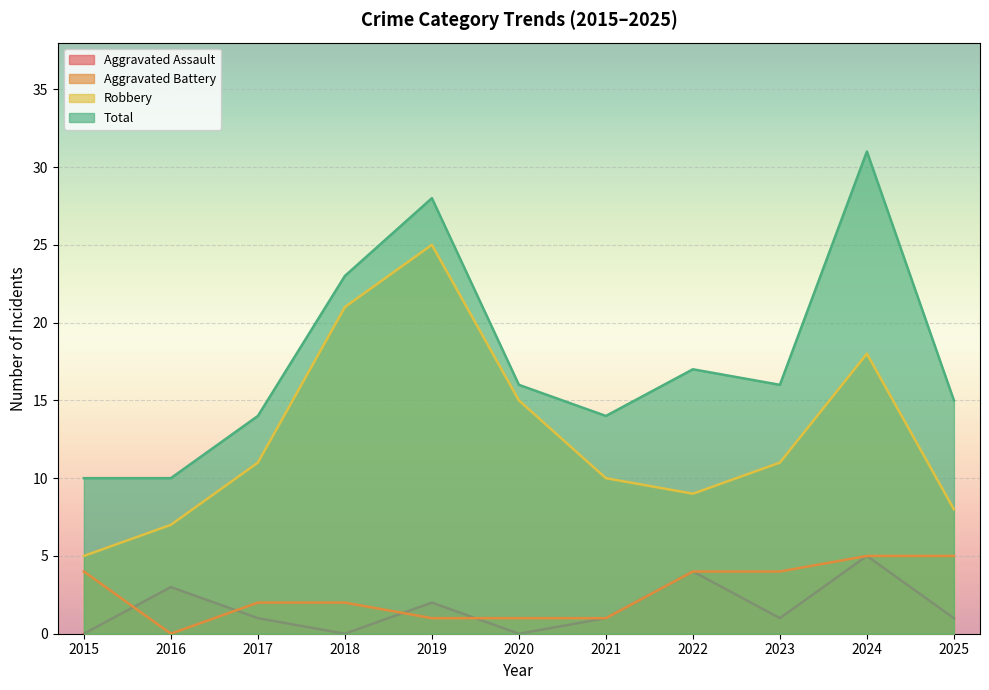

How many values in the Aggravated Assault series exceed 1?

4